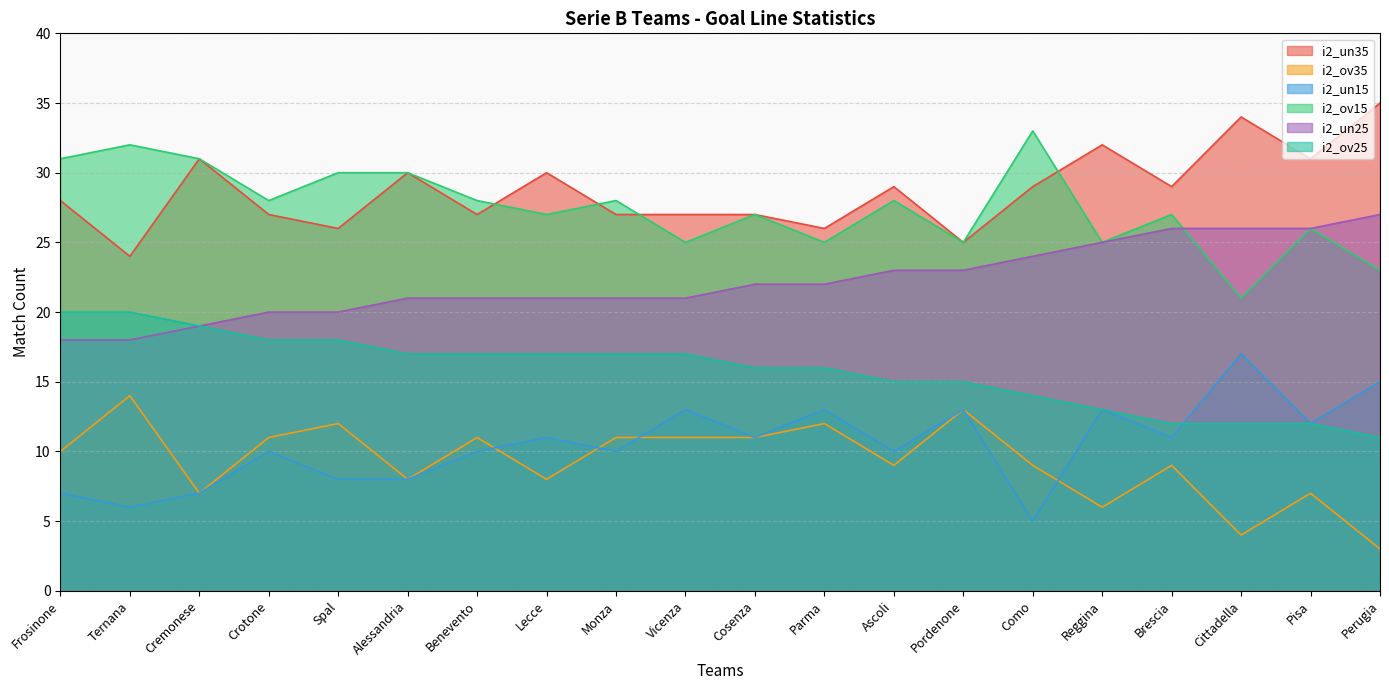

Reading left to right, transcribe all the data shown in this chart.

i2_un35: 28	24	31	27	26	30	27	30	27	27	27	26	29	25	29	32	29	34	31	35
i2_ov35: 10	14	7	11	12	8	11	8	11	11	11	12	9	13	9	6	9	4	7	3
i2_un15: 7	6	7	10	8	8	10	11	10	13	11	13	10	13	5	13	11	17	12	15
i2_ov15: 31	32	31	28	30	30	28	27	28	25	27	25	28	25	33	25	27	21	26	23
i2_un25: 18	18	19	20	20	21	21	21	21	21	22	22	23	23	24	25	26	26	26	27
i2_ov25: 20	20	19	18	18	17	17	17	17	17	16	16	15	15	14	13	12	12	12	11